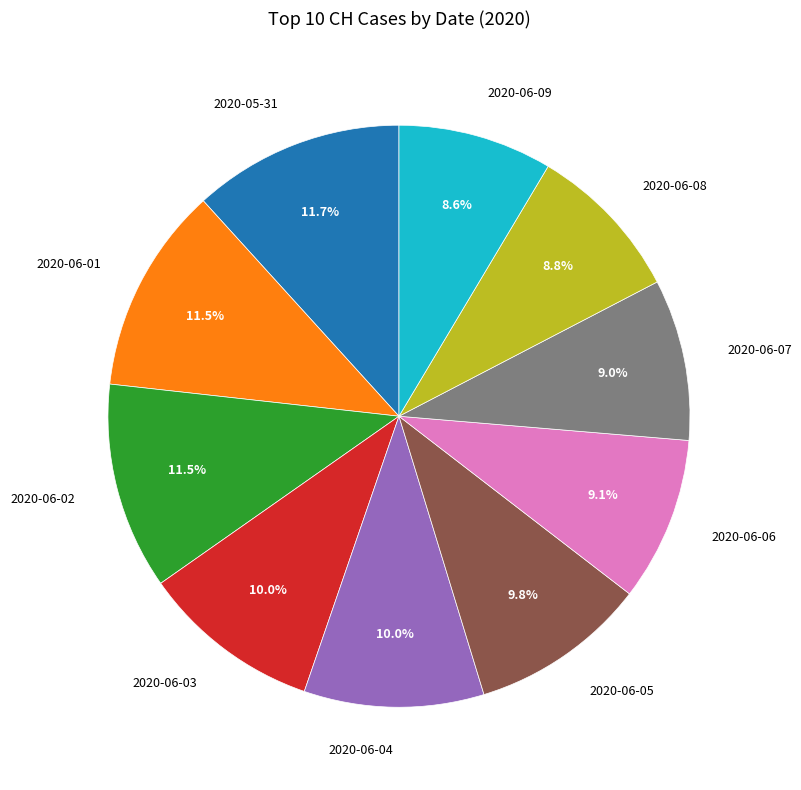

Count the number of slices in the pie.

10